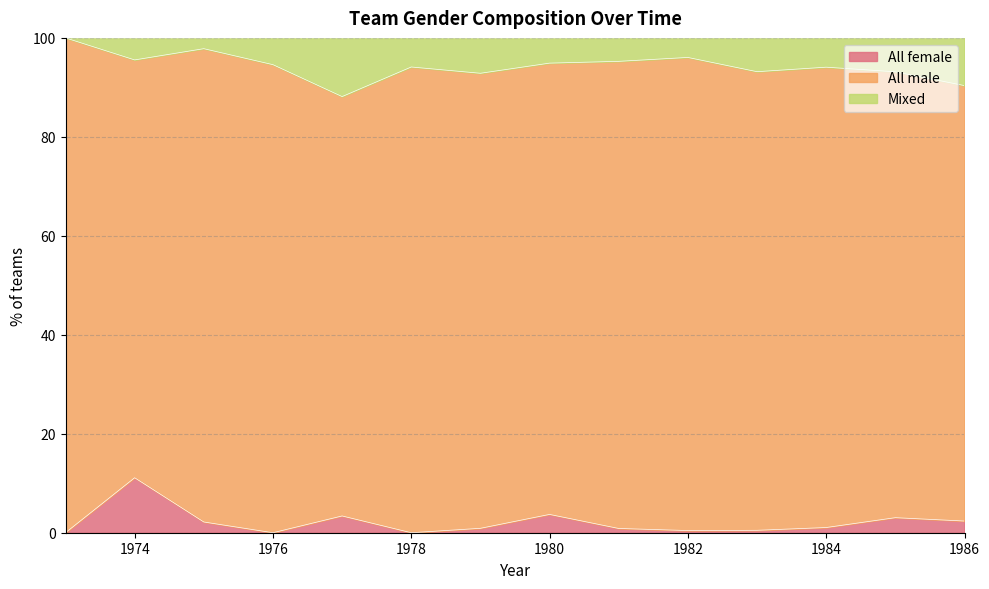

Does the chart display data point markers on the line(s)?

No